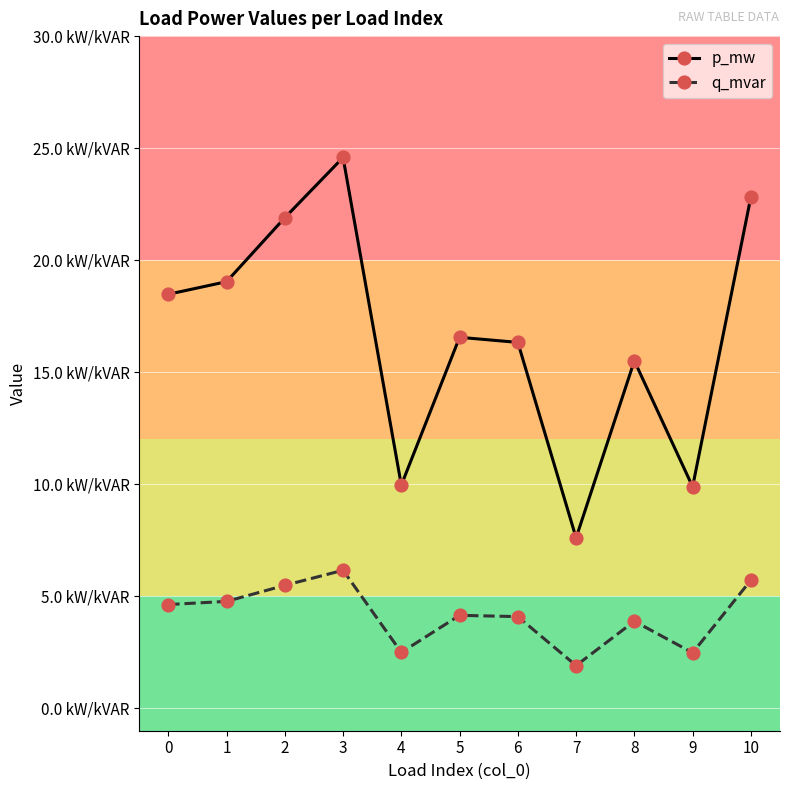

What are all the series names shown in the legend?

p_mw, q_mvar